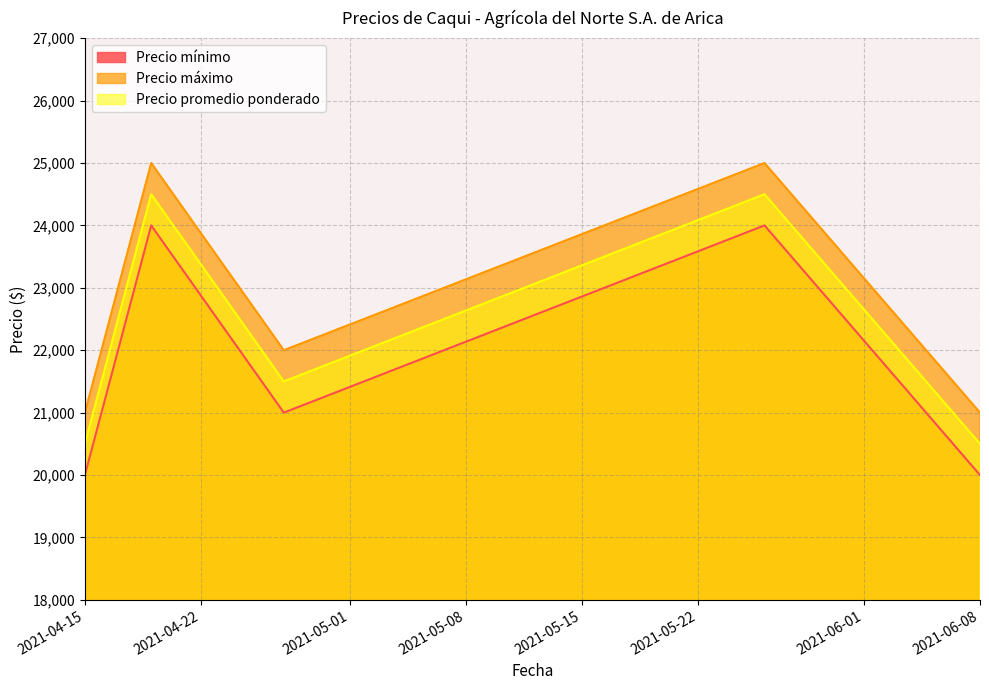

What is the difference between the Precio máximo values at 2021-04-19 and 2021-06-08?

4000